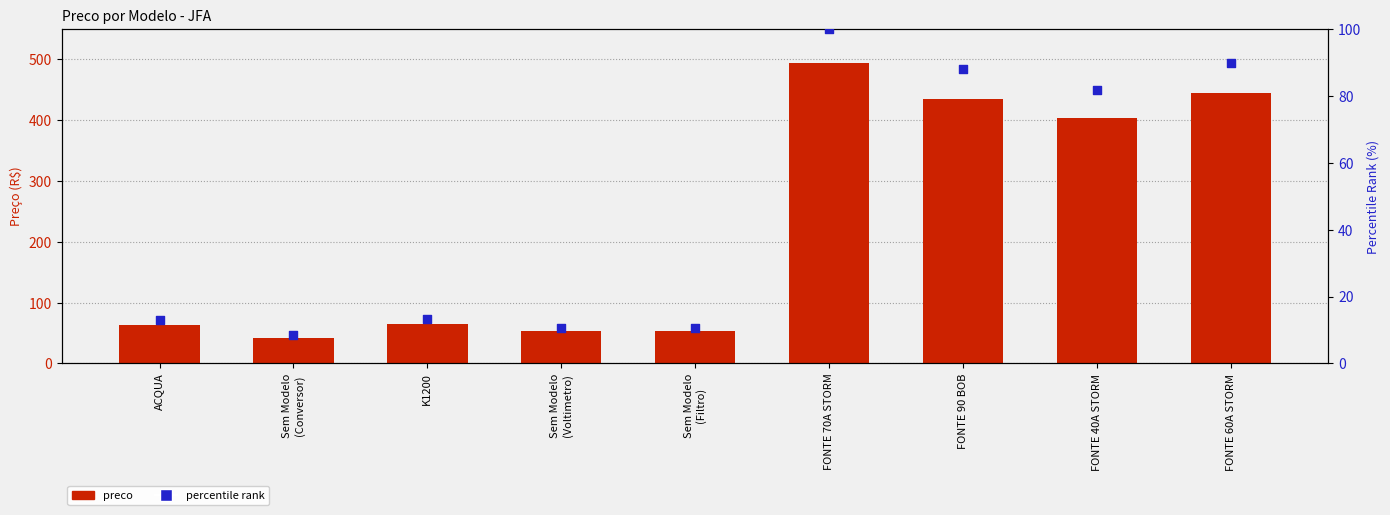

What are all the series names shown in the legend?

preco, percentile rank